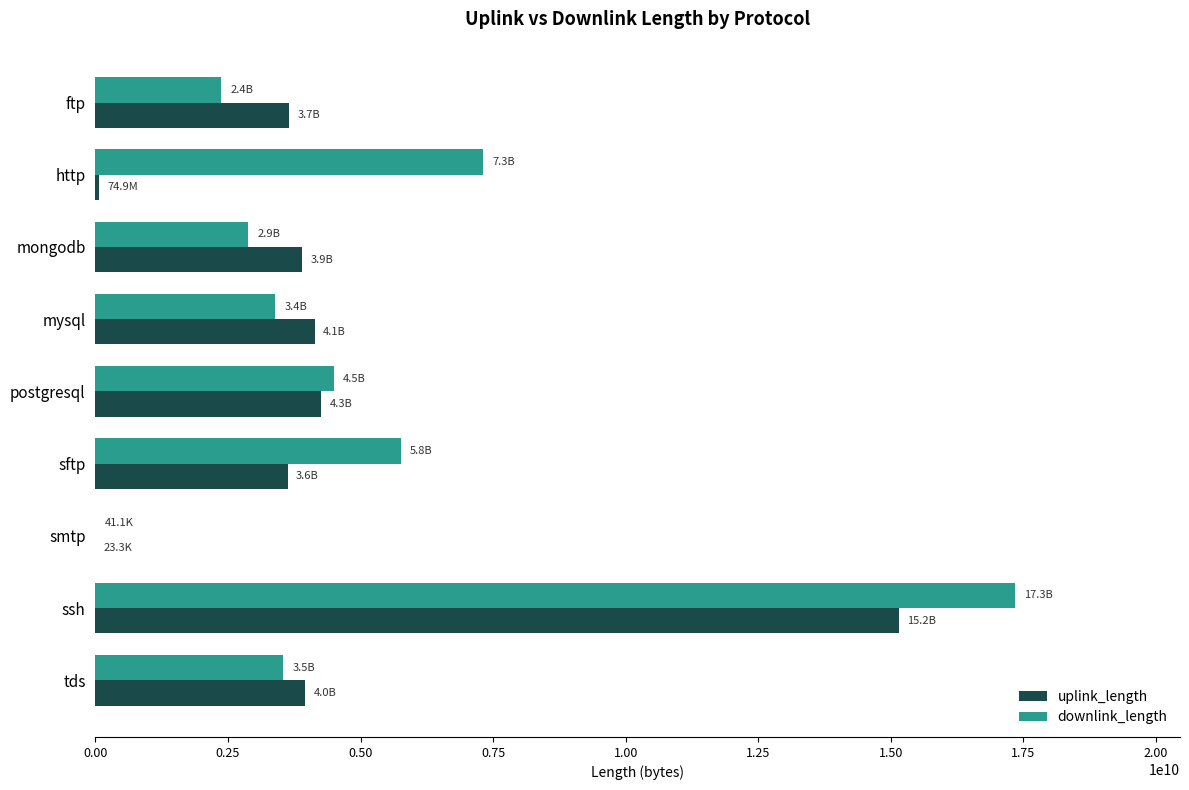

At which label is downlink_length closest to 8665883357?

http